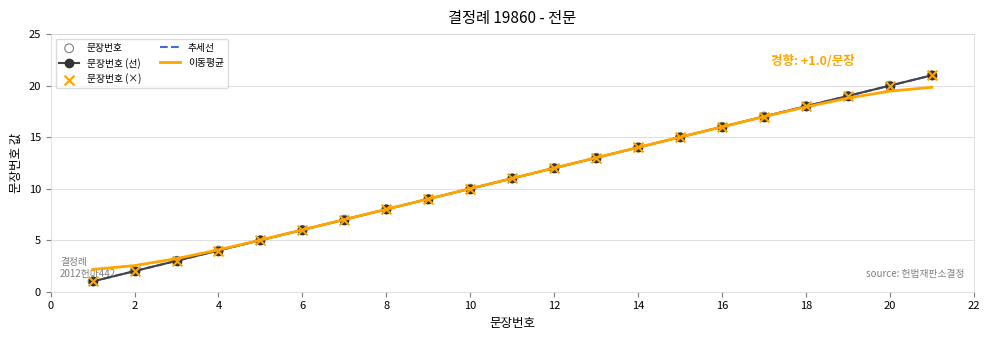

At how many categories does at least one series exceed 7?

15